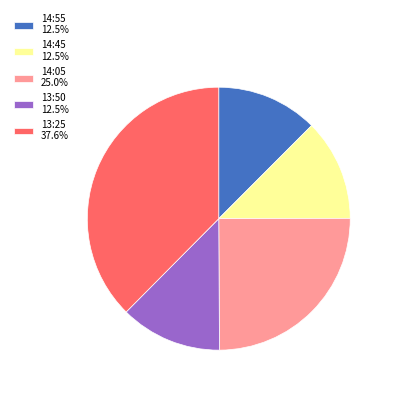

Which category has the biggest portion of the pie?

13:25